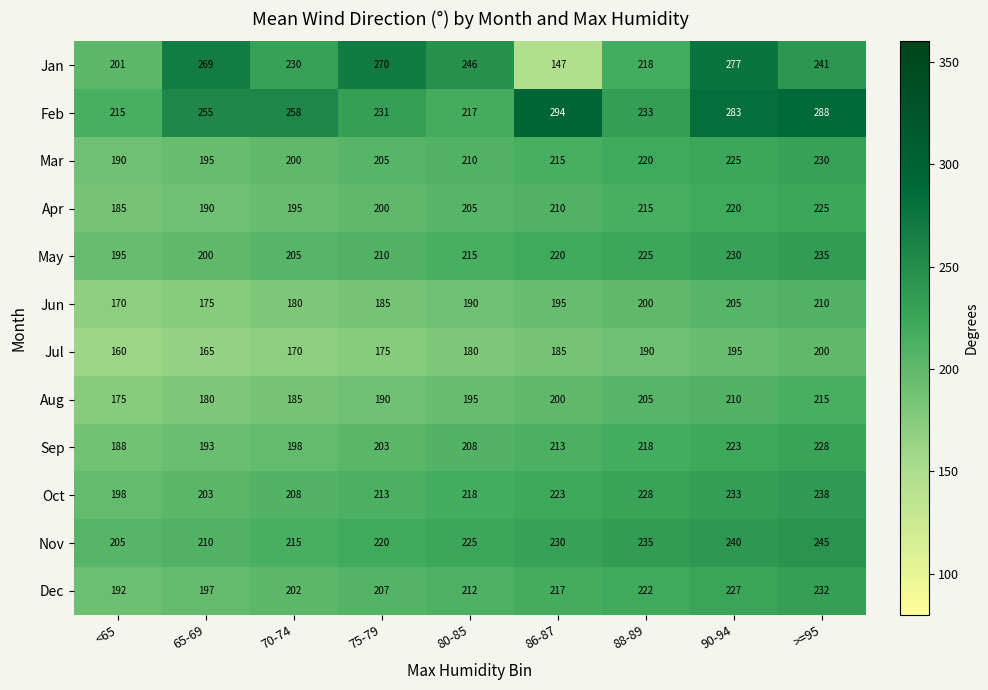

What is the lowest value of the Jun series?

170